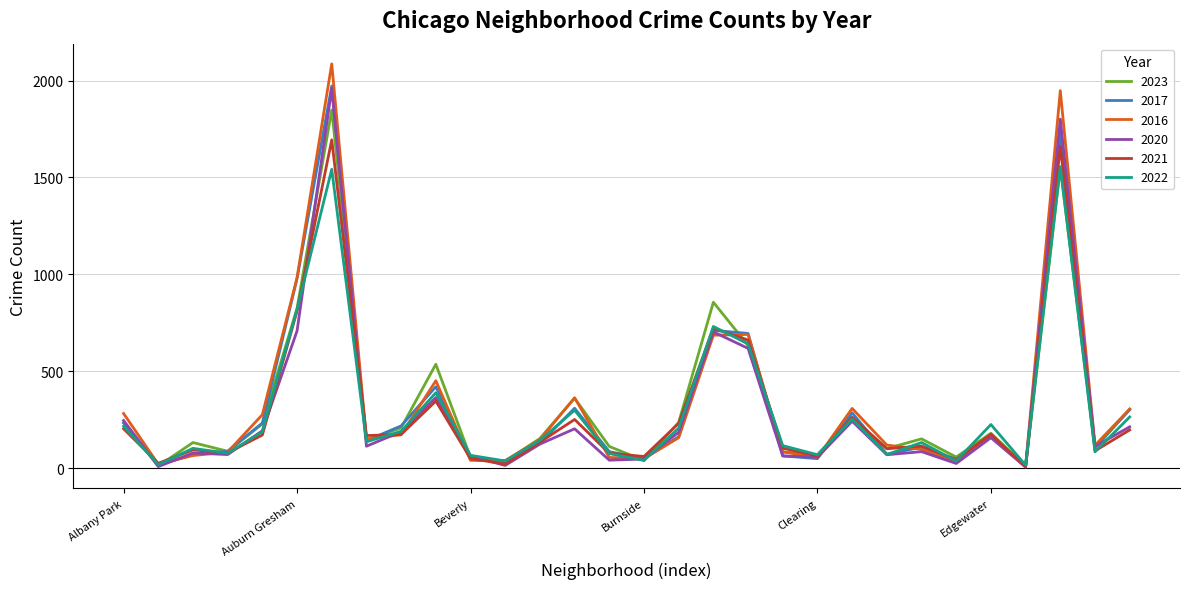

What is the maximum value for 2017?

1972